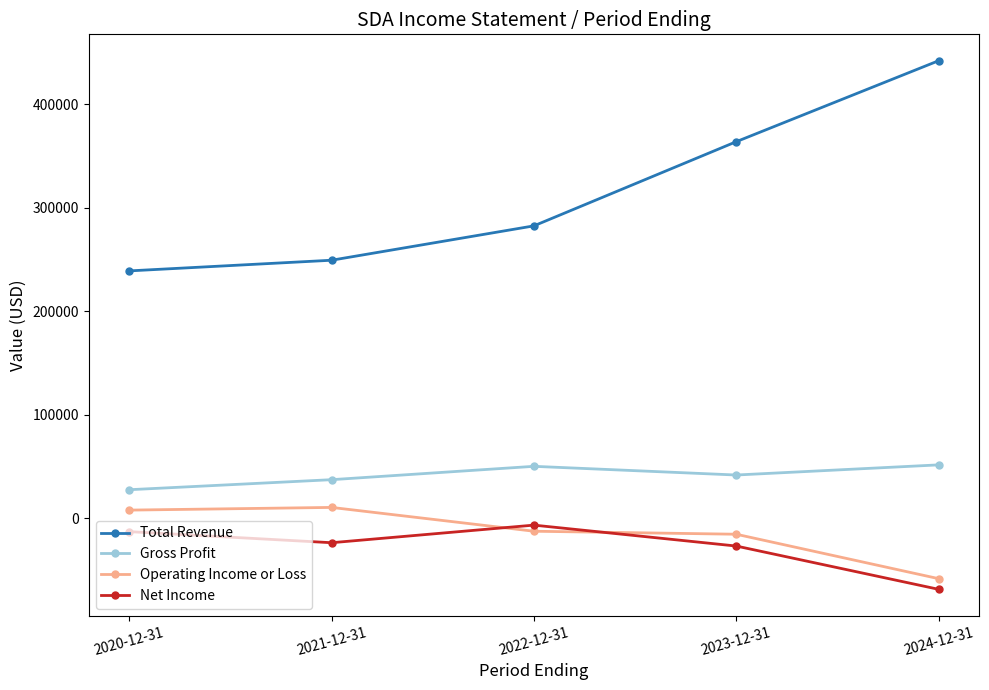

Where does the Net Income series first go above -23700?

2020-12-31